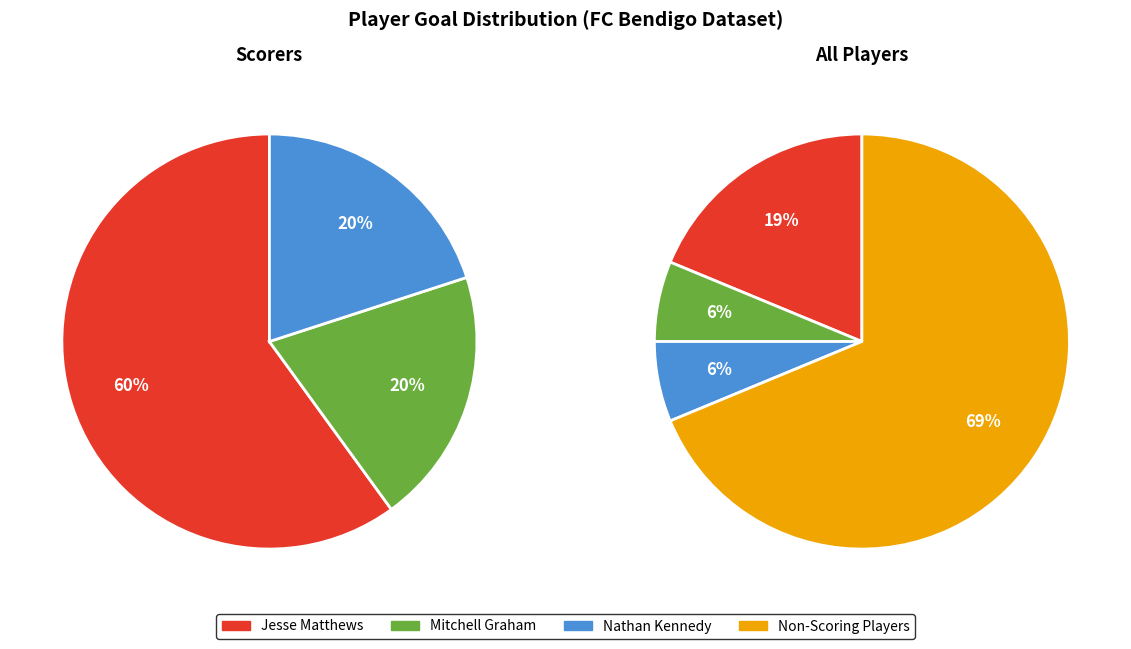

Is it true that Harrison Morley is 15% of the pie?

False